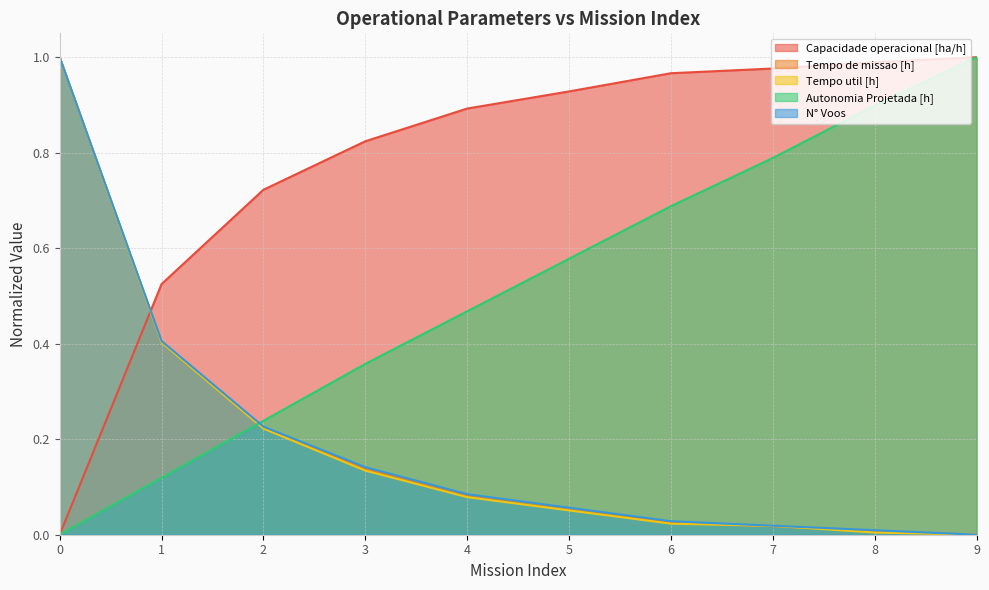

True or false: N° Voos has more than 2 interior local peaks.

False